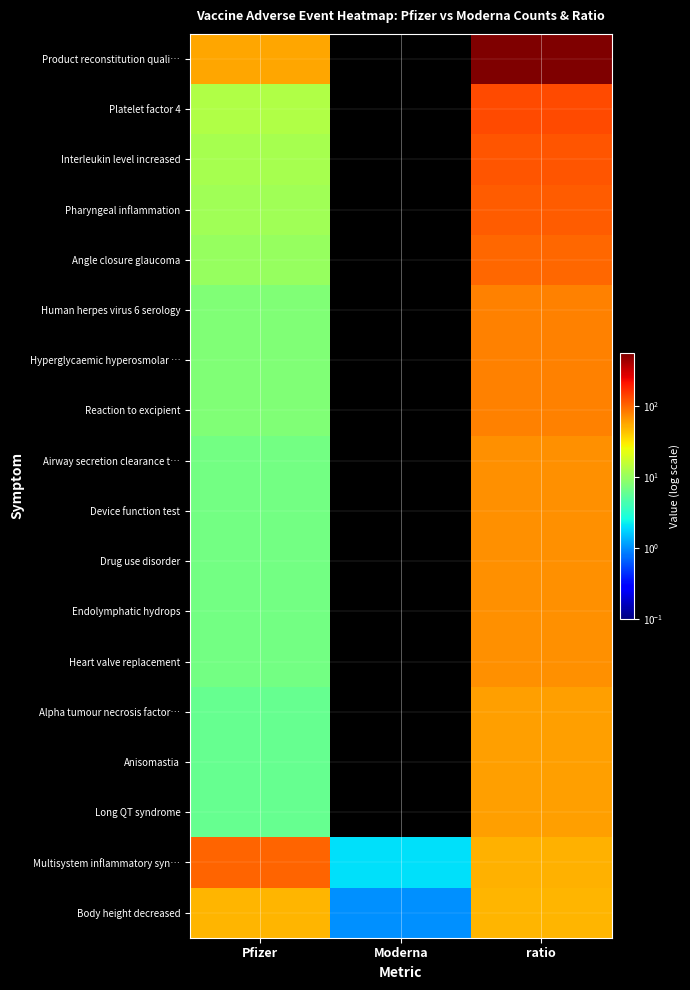

Which series has the widest spread of values?

Product reconstitution quali…